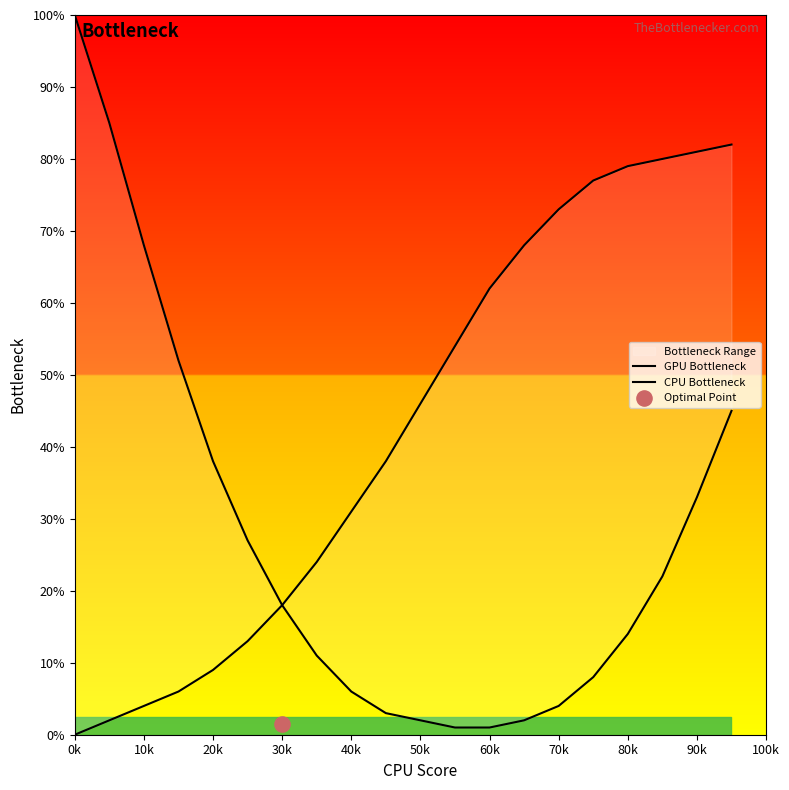

Which series contains the highest Y value?

GPU Bottleneck